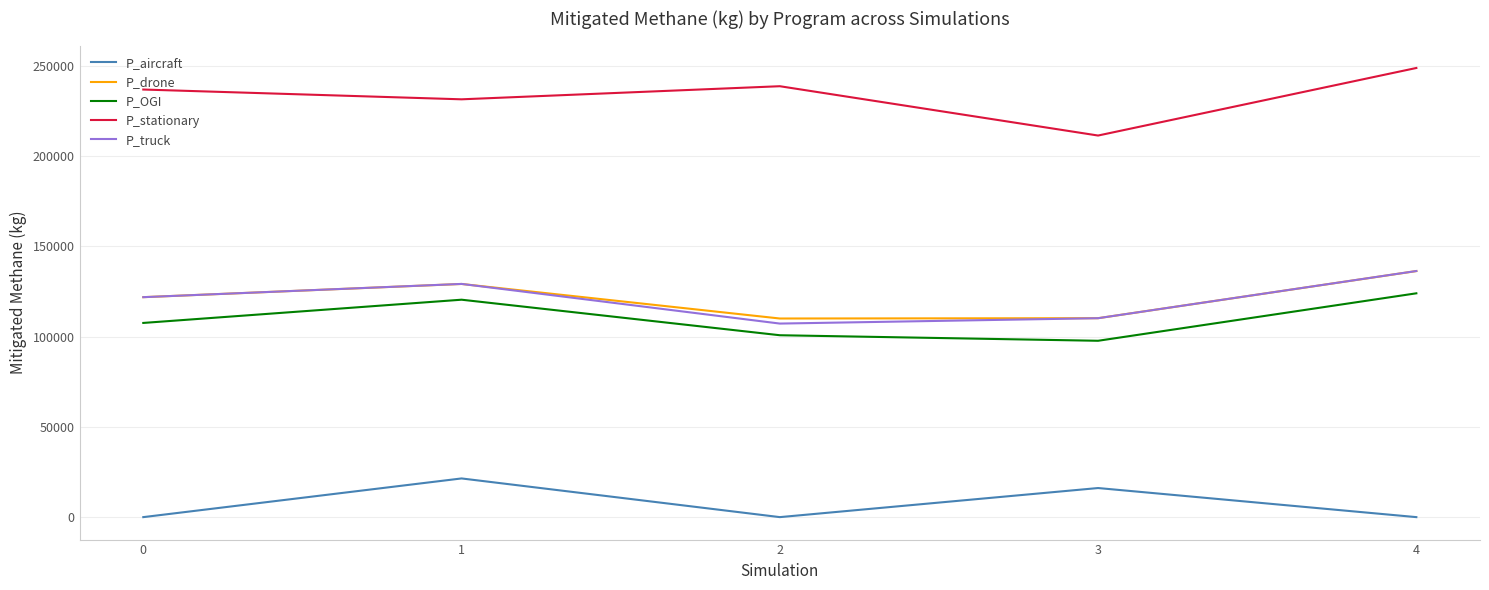

What is the spread (max minus min) of values at 4?

248725.6